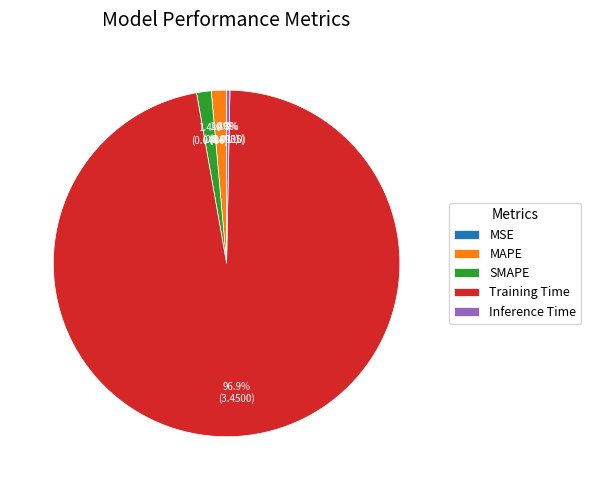

True or false: Inference Time accounts for 15% of the total.

False